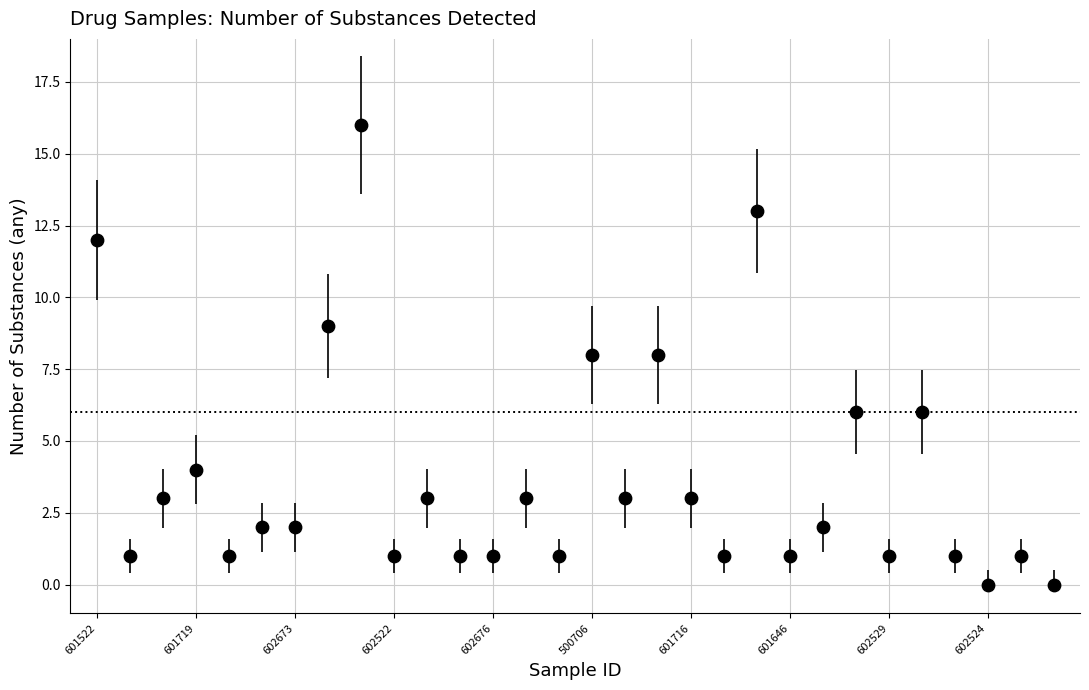

What is the range of Y values (max minus min)?

16